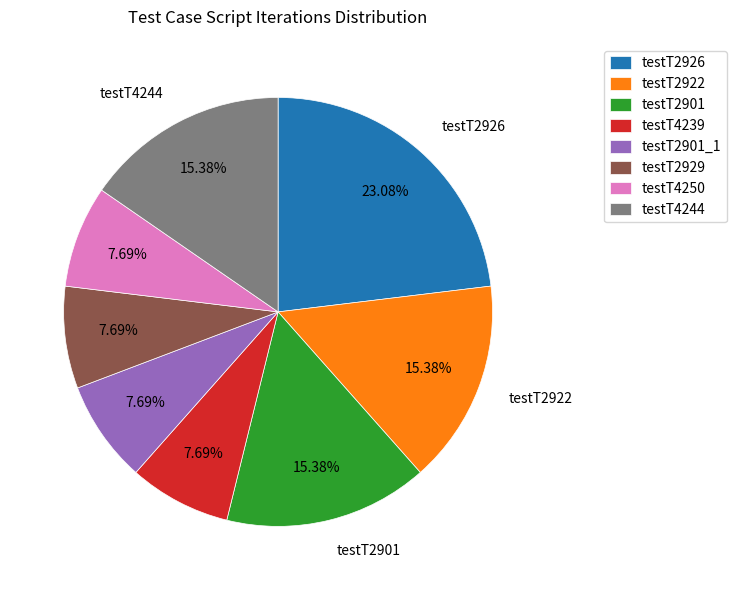

Is the sum of testT2929 and testT2901 greater than half?

No